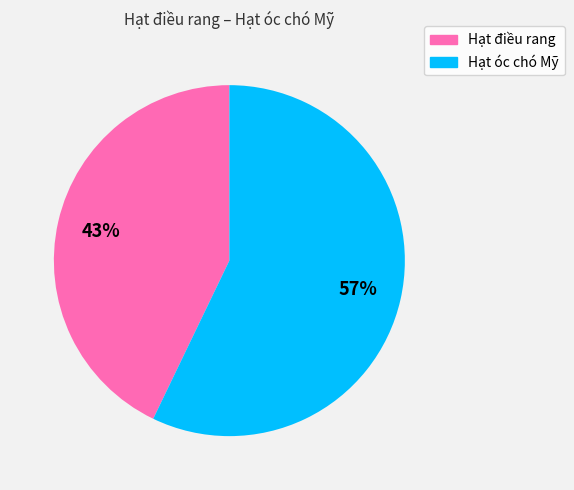

To the nearest percent, what portion does Hạt óc chó Mỹ represent?

57%